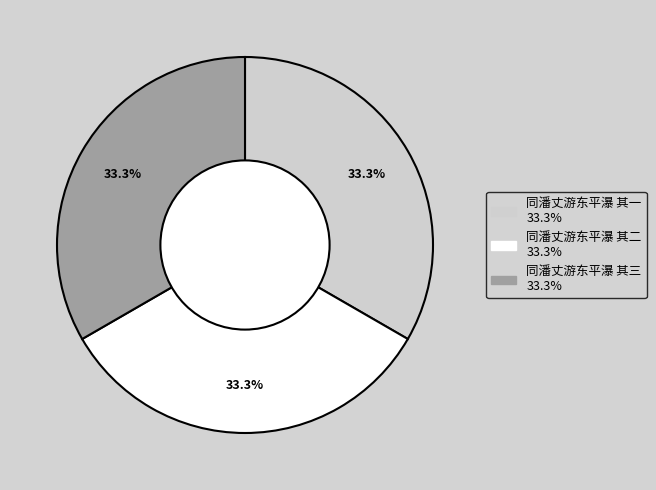

How much of the chart is everything except 同潘丈游东平瀑 其一?

66.7%